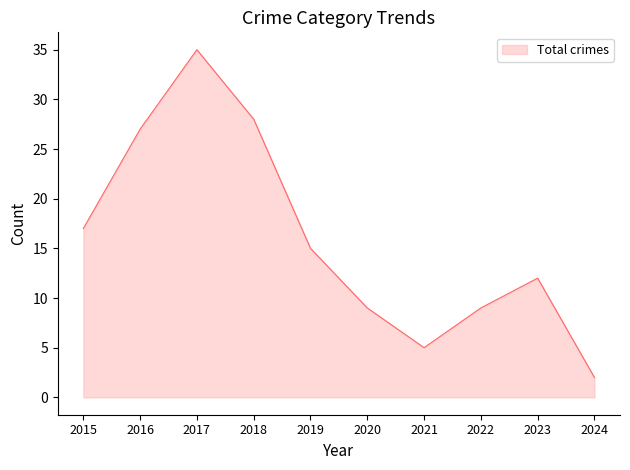

What is the approximate value at 2017?

35